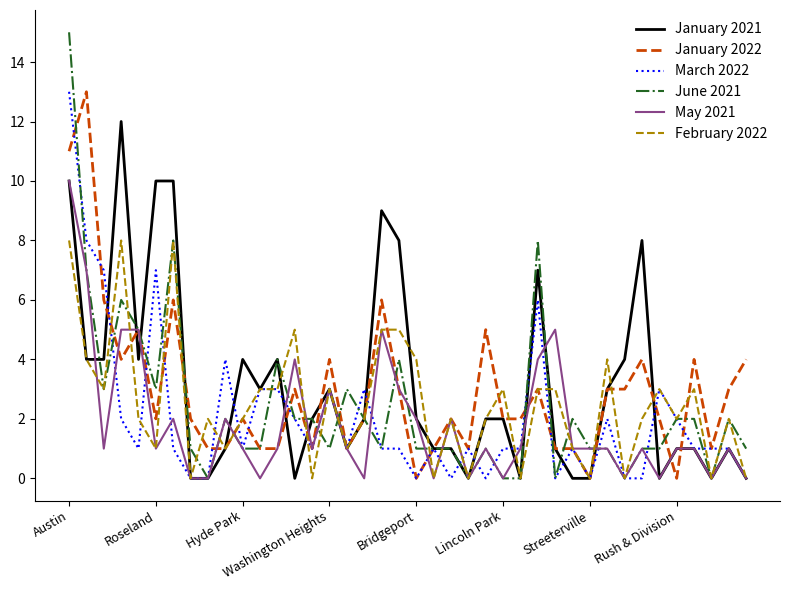

Which series has the widest spread of values?

June 2021